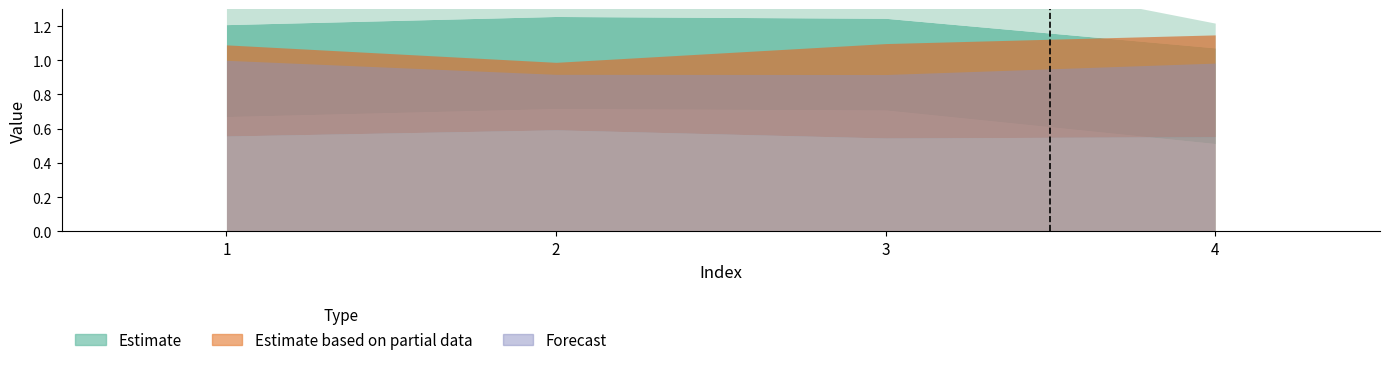

Is it true that T2_Ie equals 0.6 at 4?

True